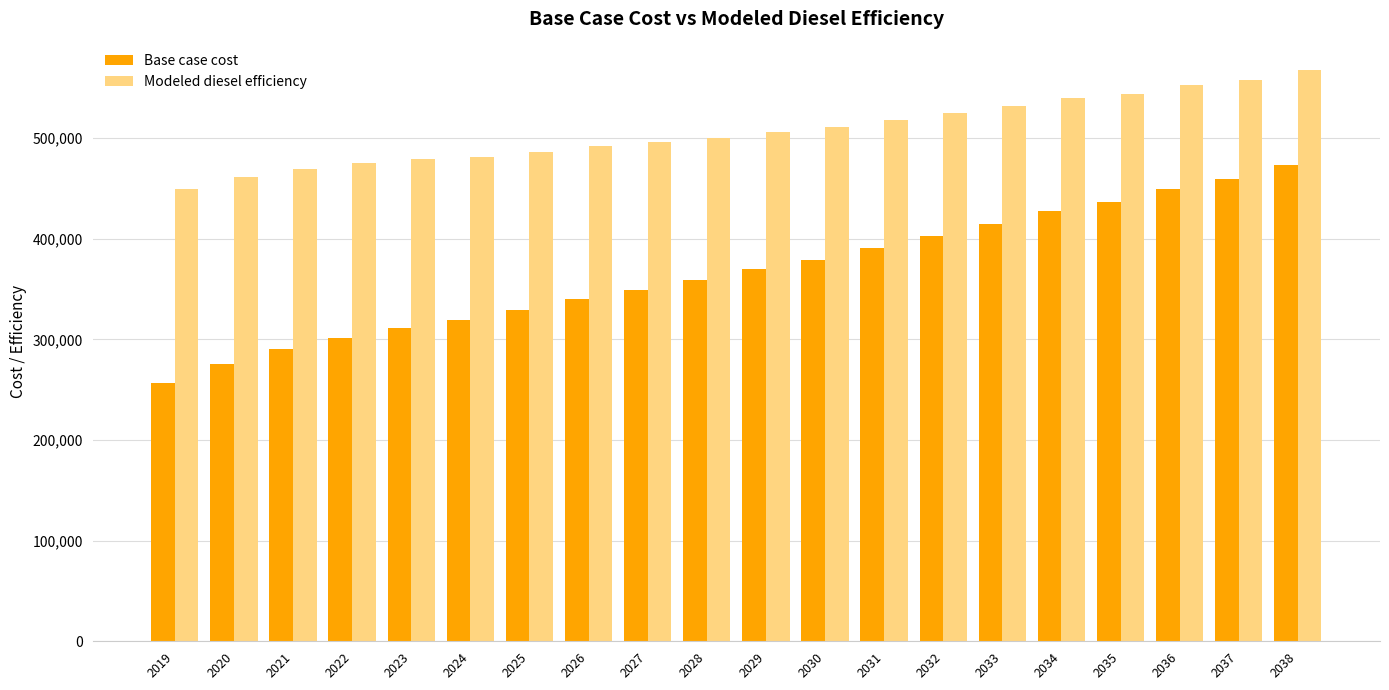

Where does the Modeled diesel efficiency series first go above 506598?

2029